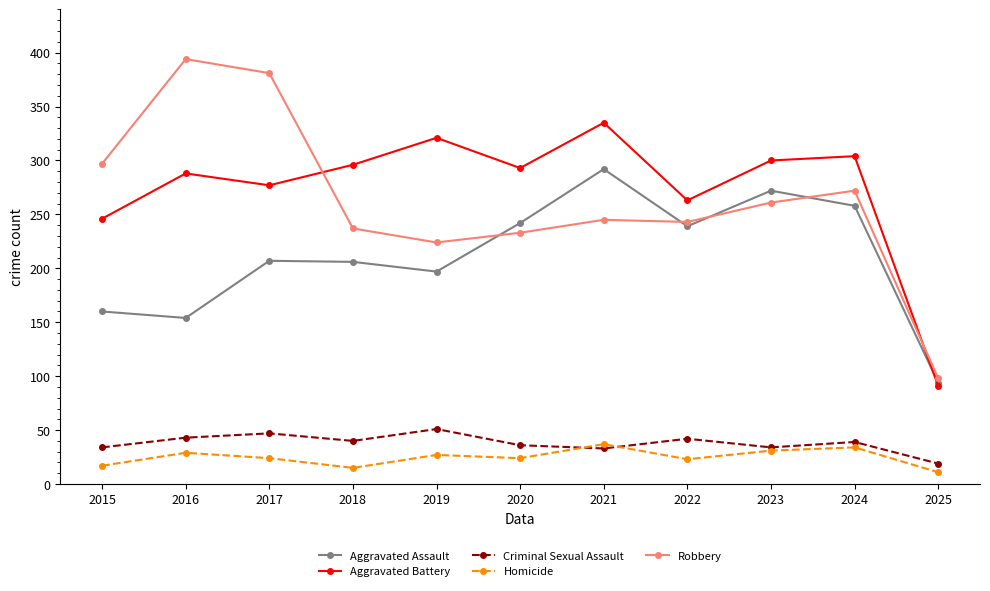

What value does the Homicide series have at 2022, to the nearest 10?

20